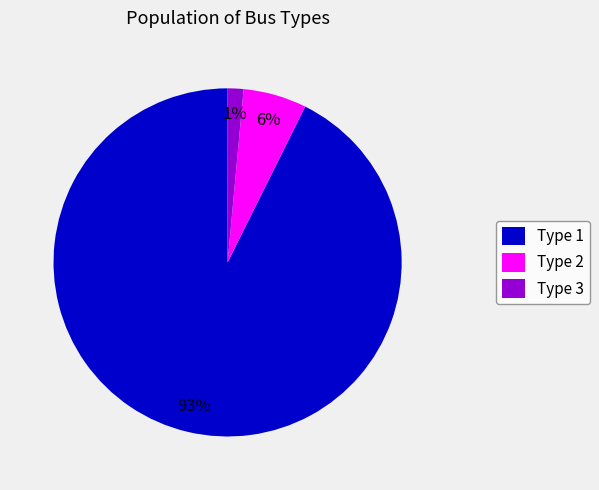

Which slice represents more than half of the pie?

Type 1